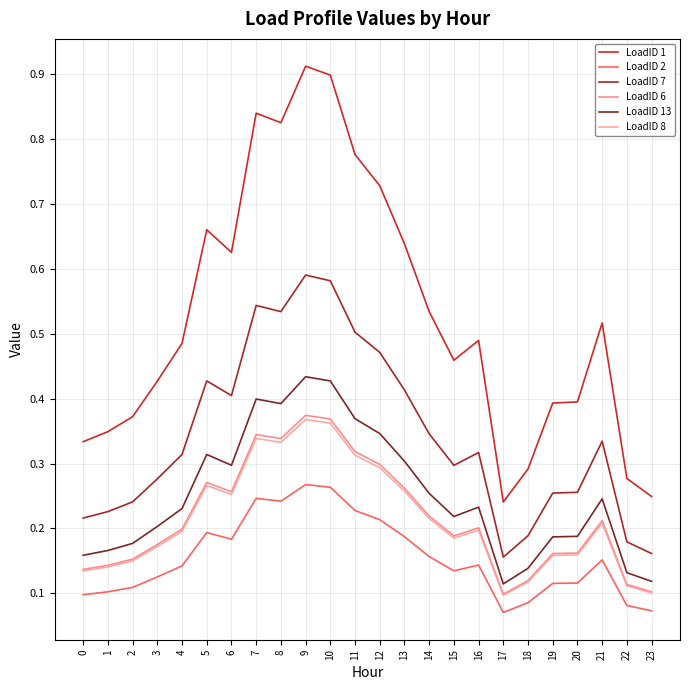

The LoadID 1 series shows 0.7 at 19. True or false?

False